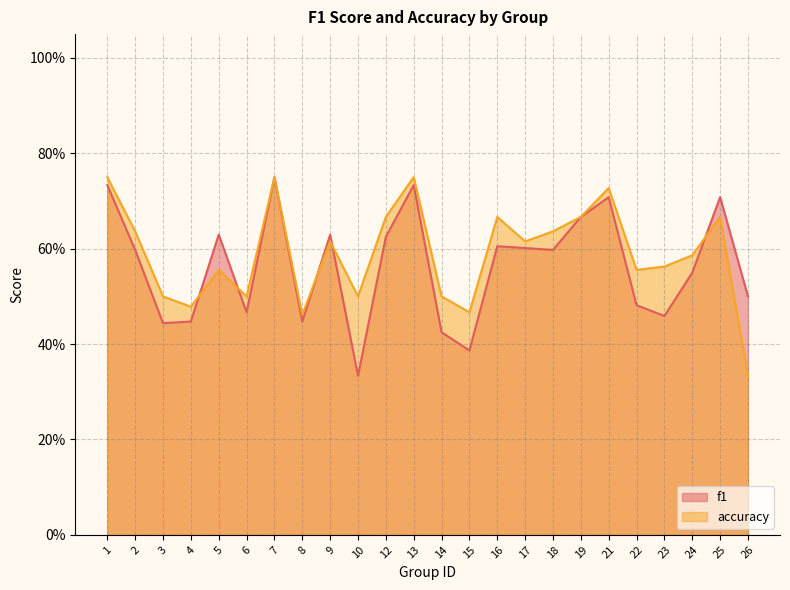

The value of accuracy at 2 is 0.4. True or false?

False